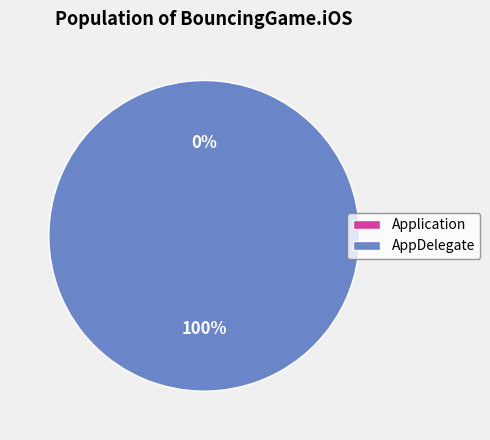

What is the smallest slice in the pie chart?

Application